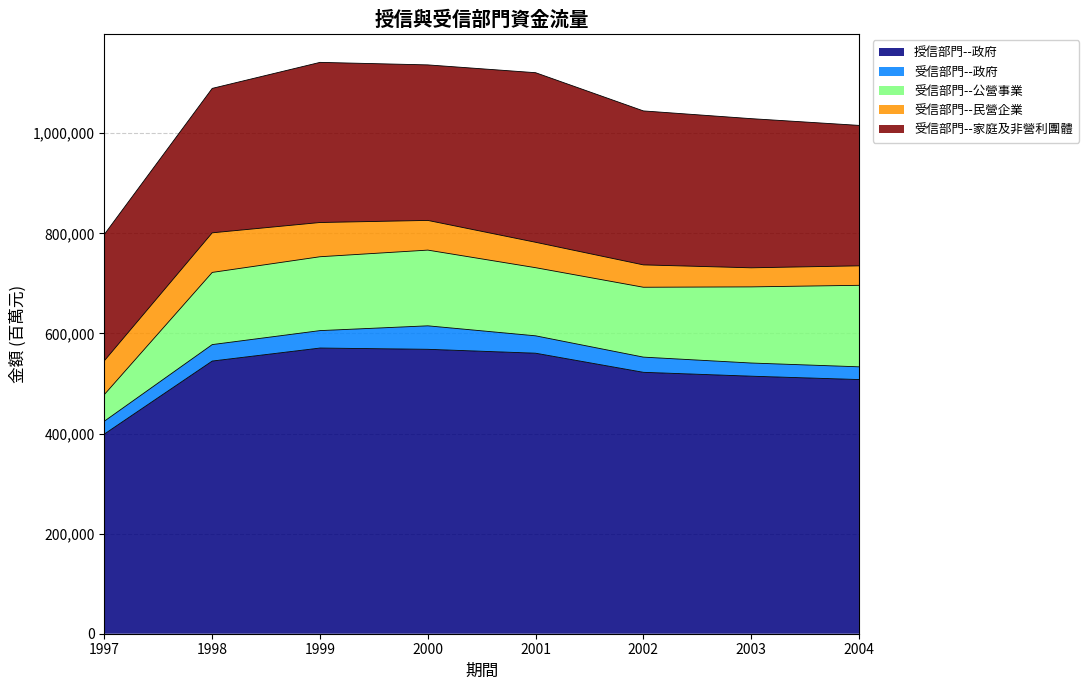

What is the greatest value displayed?

570800